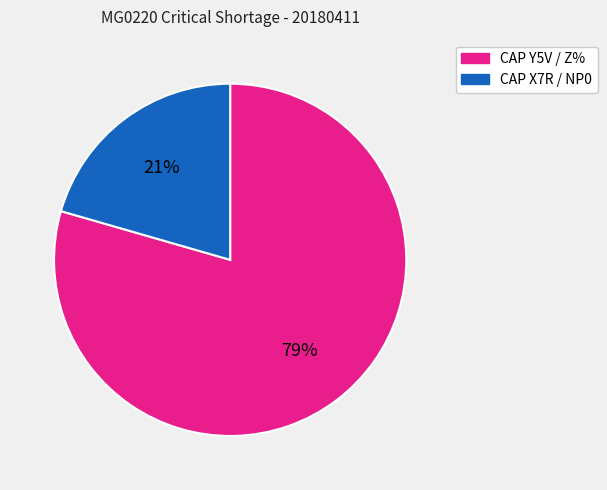

How many slices are in this pie chart?

2